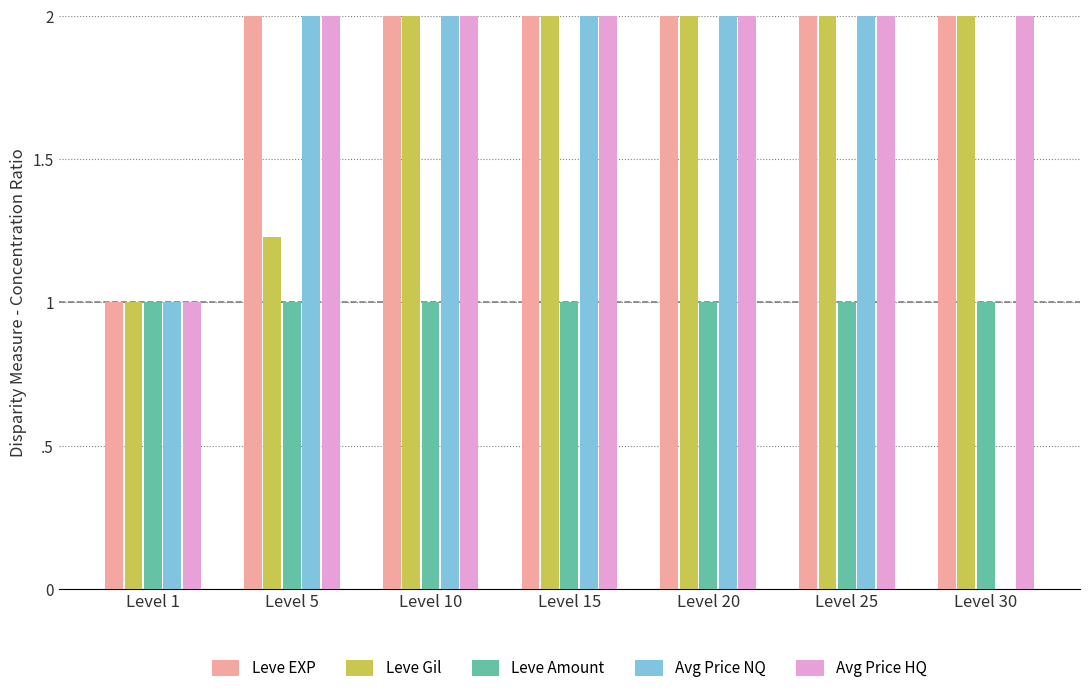

Rank the categories by Avg Price NQ value from highest to lowest.

Level 25, Level 20, Level 10, Level 15, Level 5, Level 1, Level 30